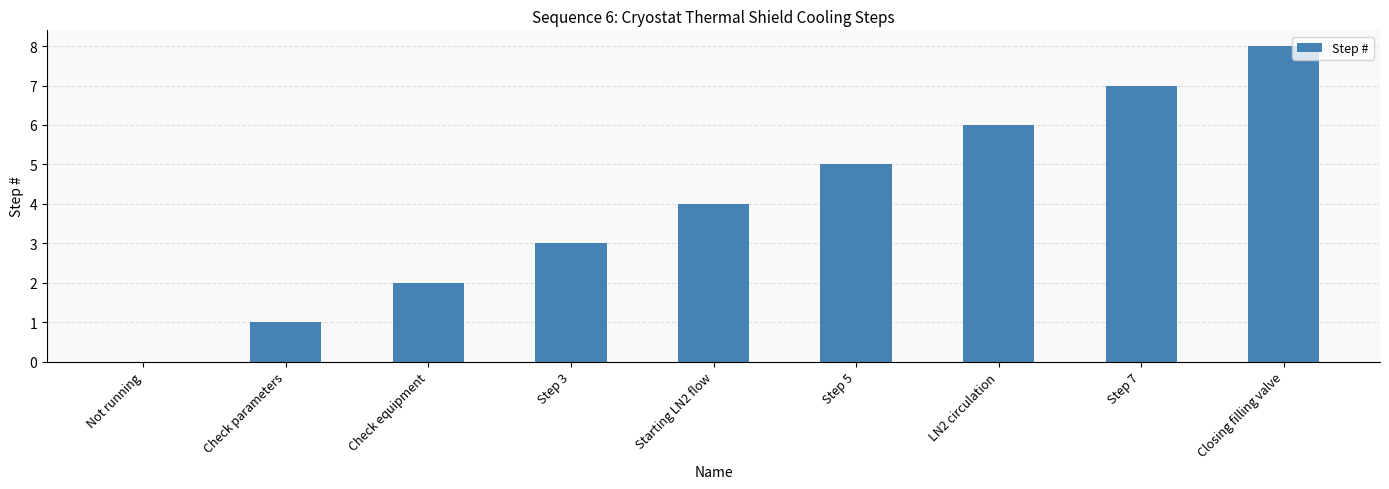

Approximately how many times larger is the value at Step 7 compared to Closing filling valve?

0.9